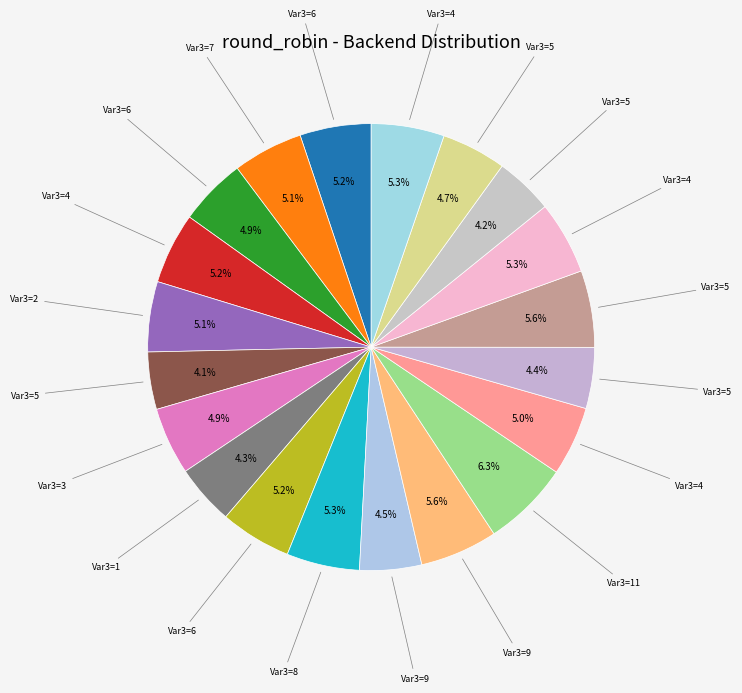

Which slice is the largest?

11